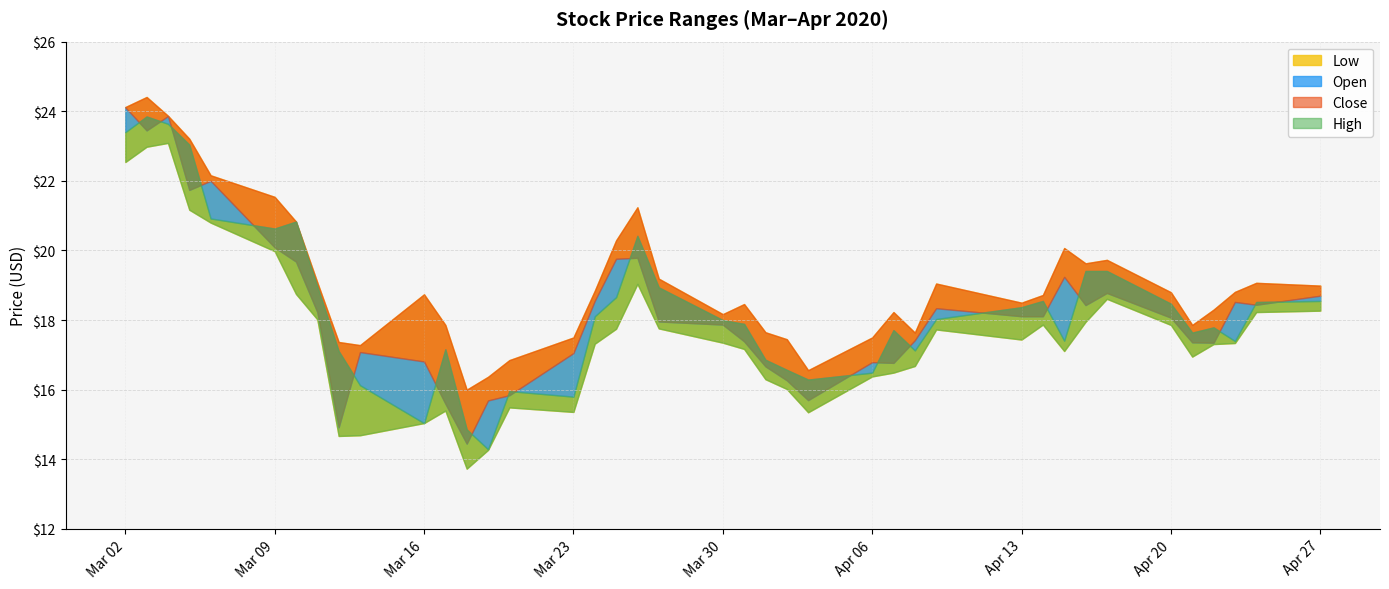

At how many categories does at least one series exceed 15?

40